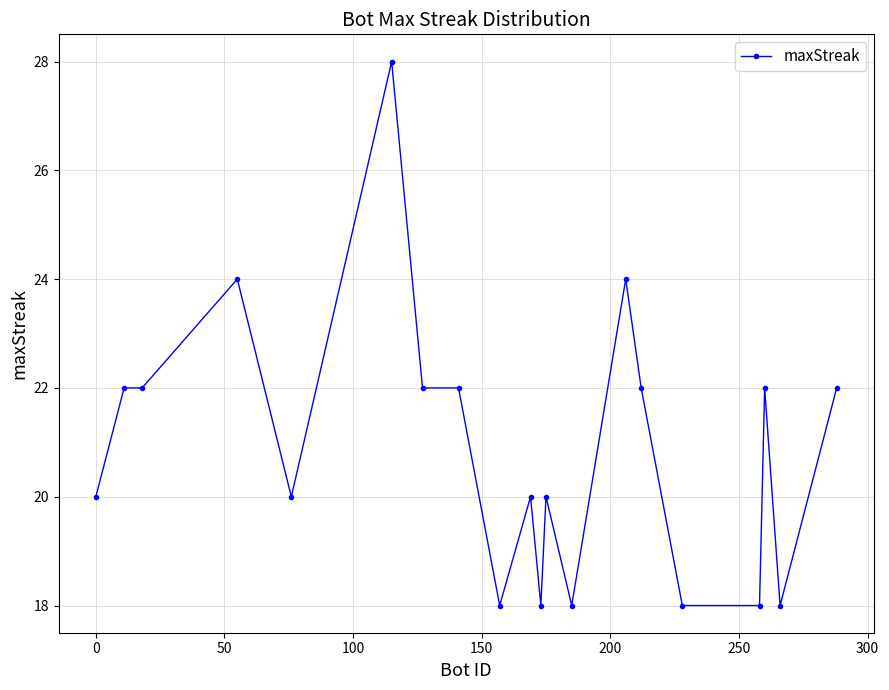

Does the chart have visible grid lines?

Yes